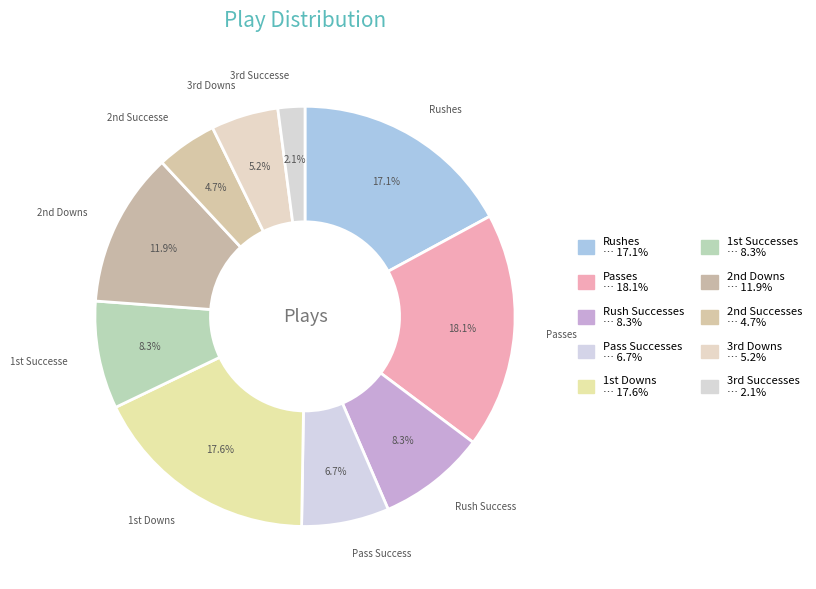

What portion of the pie excludes Rush Successes?

91.7%